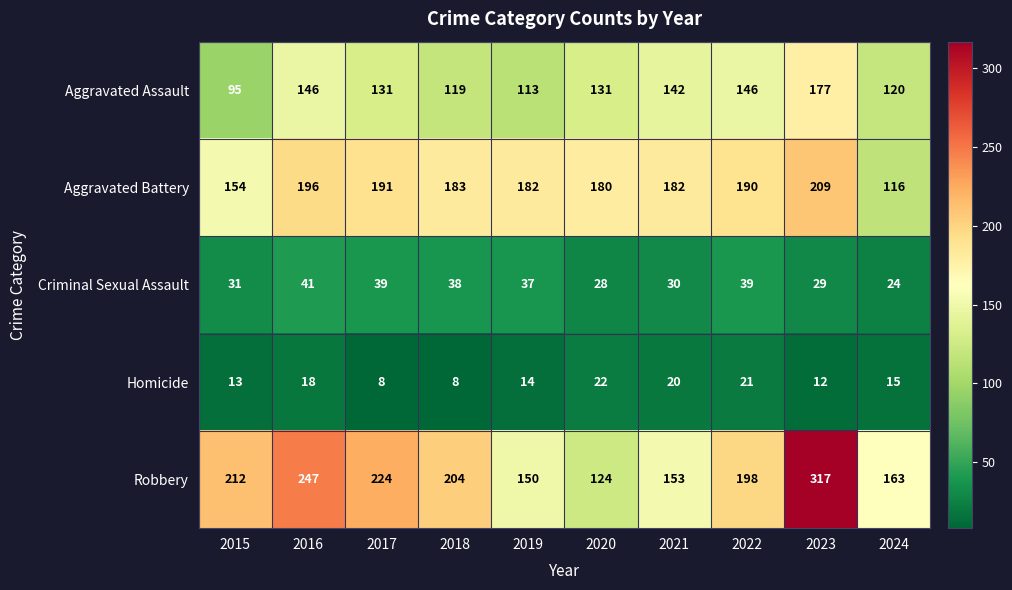

What is the total value across all series at 2021?

527